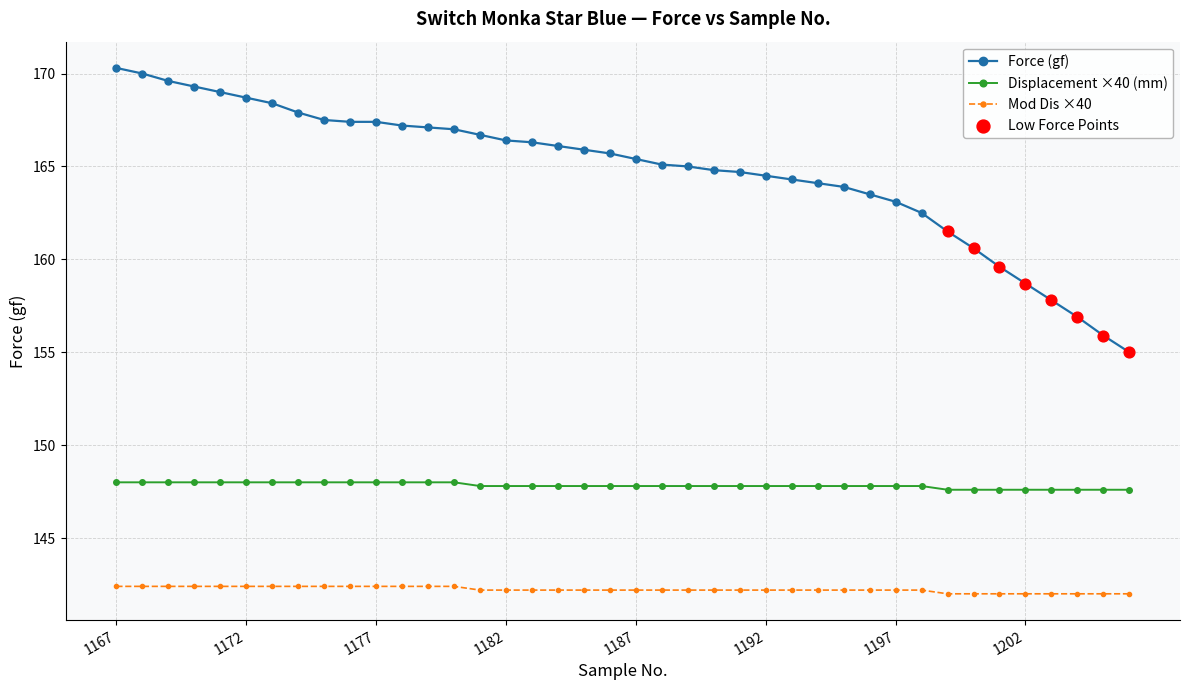

Which series has the largest range (max minus min)?

Force (gf)